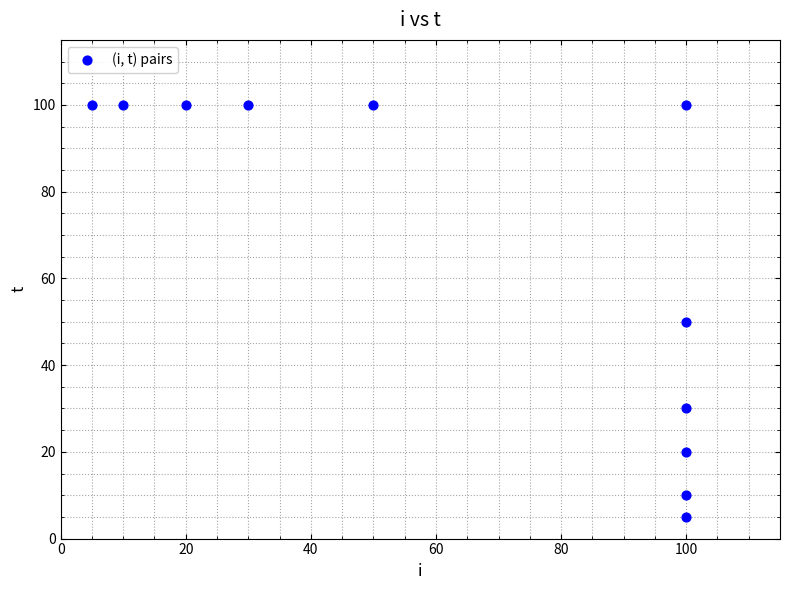

What Y value in the scatter plot is closest to 52?

50